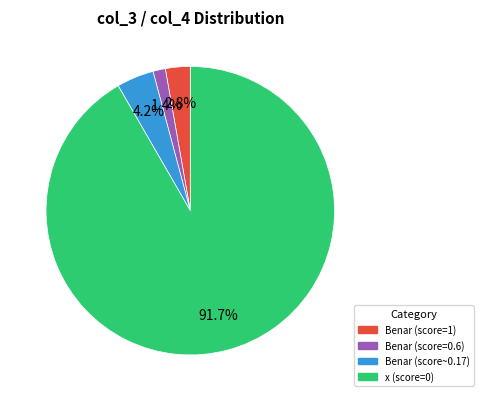

What is the largest slice in the pie chart?

x (score=0)